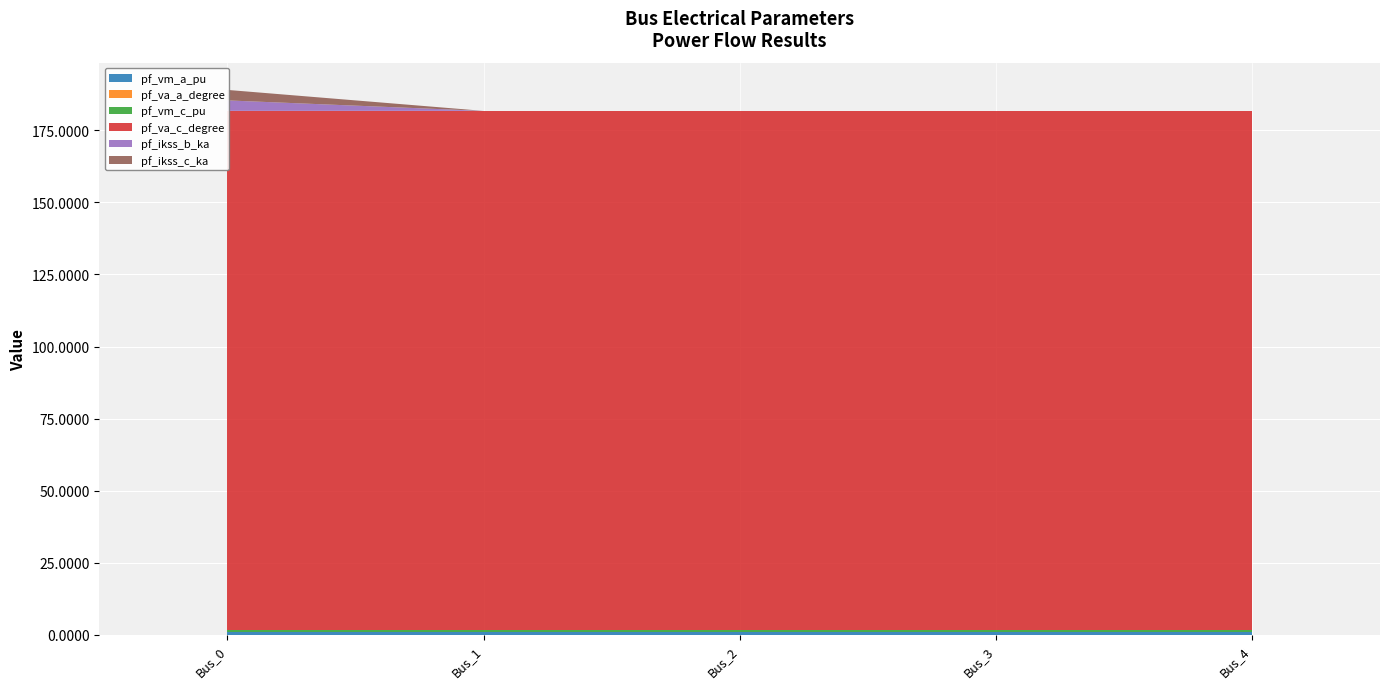

Reading left to right, what are all the values shown in this chart?

pf_vm_a_pu: 0.9	0.9	0.9	0.9	0.9
pf_va_a_degree: 0.0	0.0	0.0	0.0	0.0
pf_vm_c_pu: 0.9	0.9	0.9	0.9	0.9
pf_va_c_degree: 180.0	180.0	180.0	180.0	180.0
pf_ikss_b_ka: 3.6	0.0	0.0	0.0	0.0
pf_ikss_c_ka: 3.6	0.0	0.0	0.0	0.0